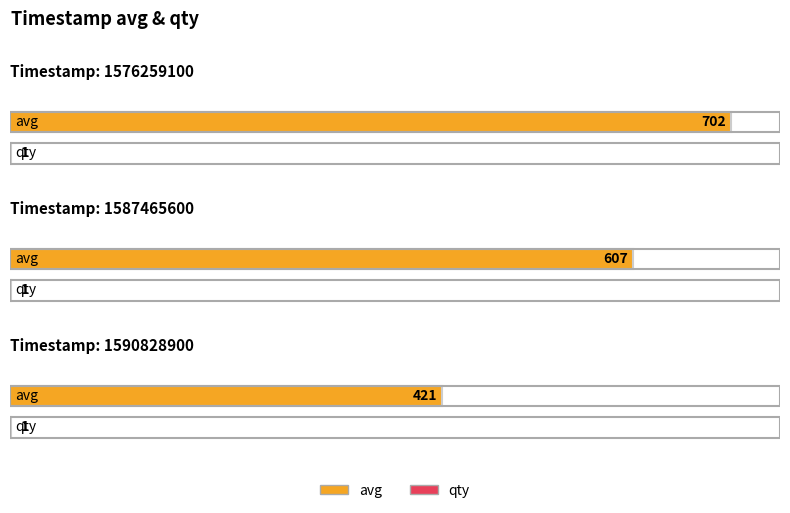

Rank the categories by avg value from highest to lowest.

1576259100, 1587465600, 1590828900